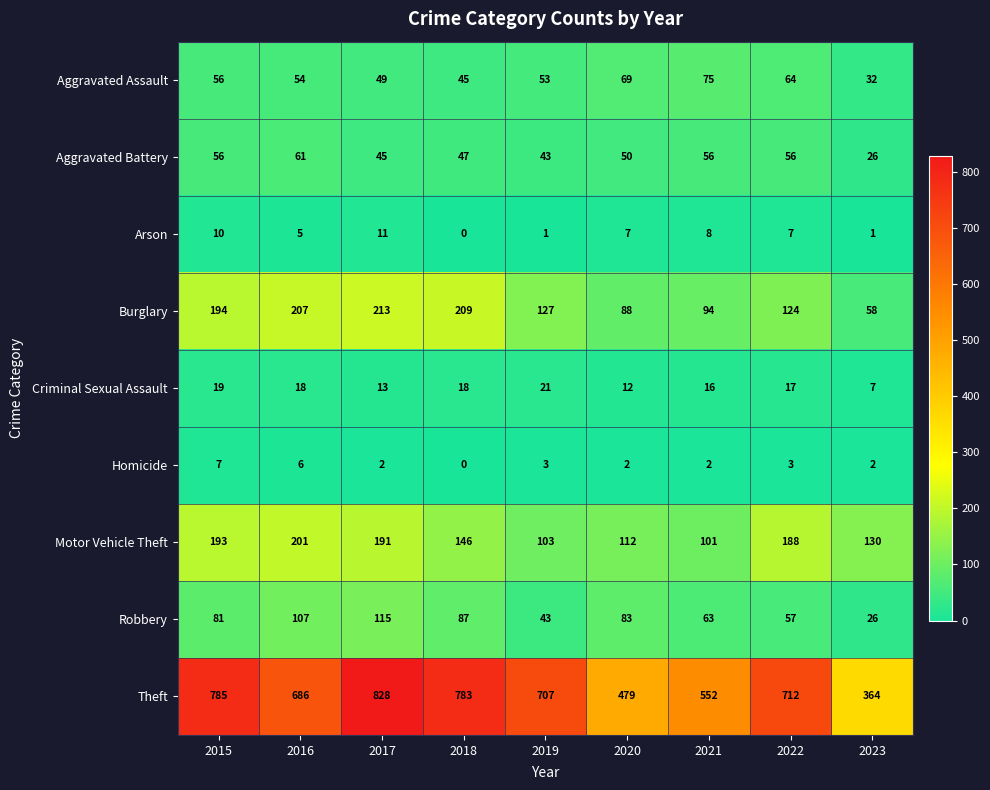

What is the difference between the maximum and minimum values in the Criminal Sexual Assault series?

14